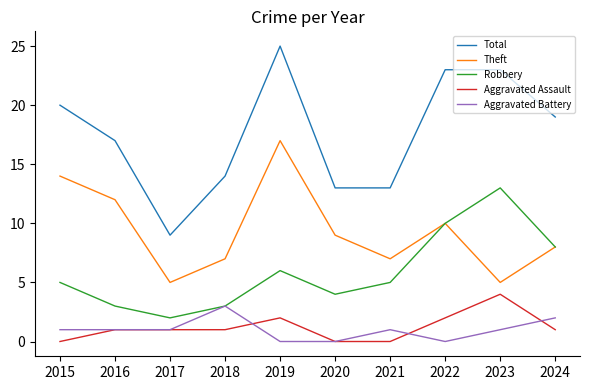

What is the average value of the Theft series?

9